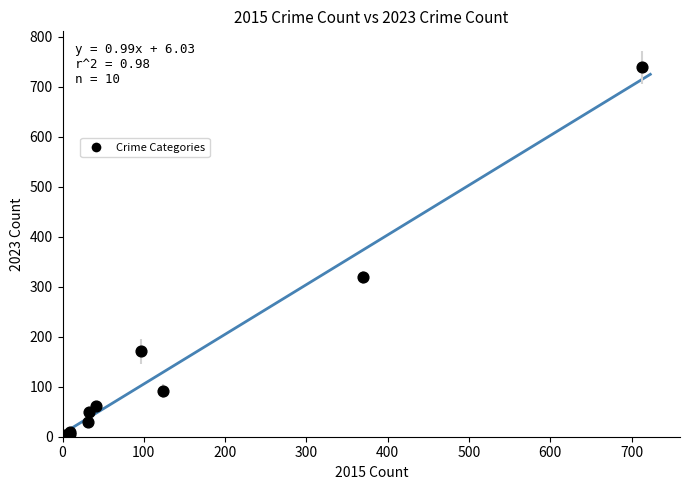

What Y value in the scatter plot is closest to 371?

319